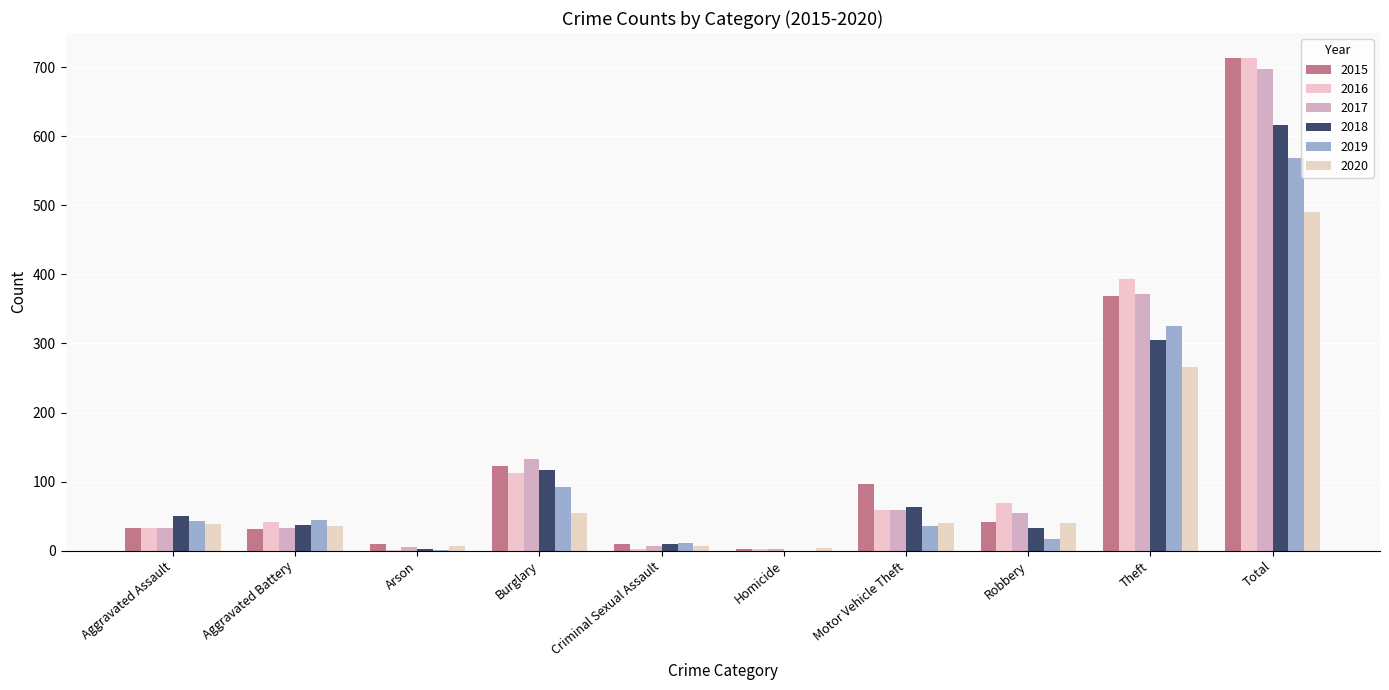

At which label is 2020 closest to 247?

Theft